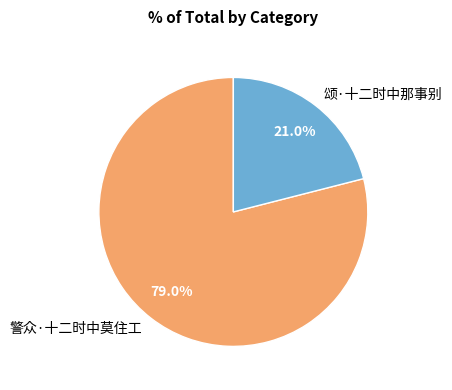

Combined, what portion of the pie is 警众·十二时中莫住工 and 颂·十二时中那事别?

100.0%